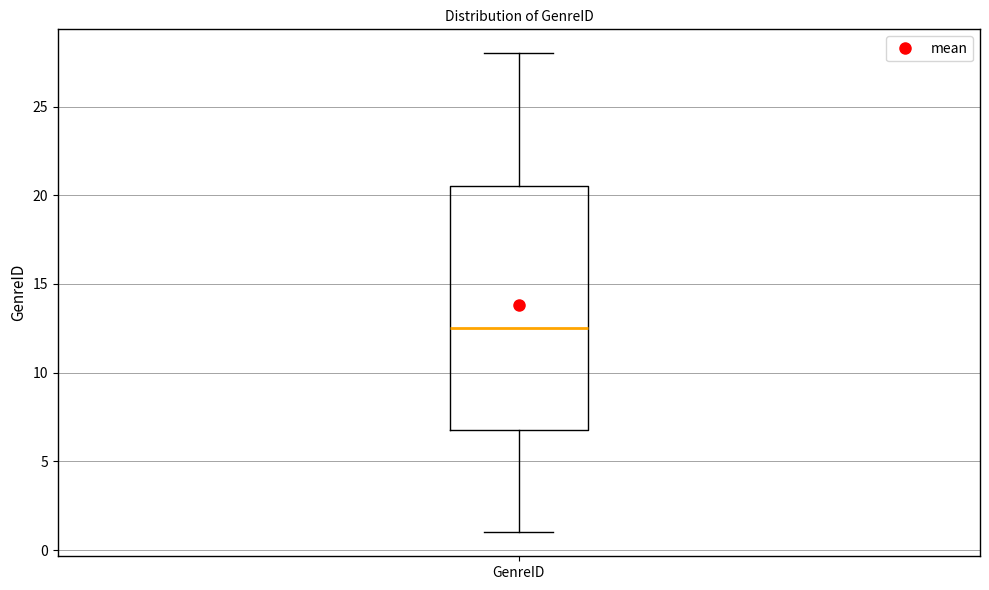

Transcribe this box plot: give where the median line is, the range the box spans, and where the two whiskers end, as read against the y-axis. The values are not printed on the chart, so give them approximately, as read against the axis.

median 12.5, box 7.0 to 20.5, whiskers 1.0 to 28.0